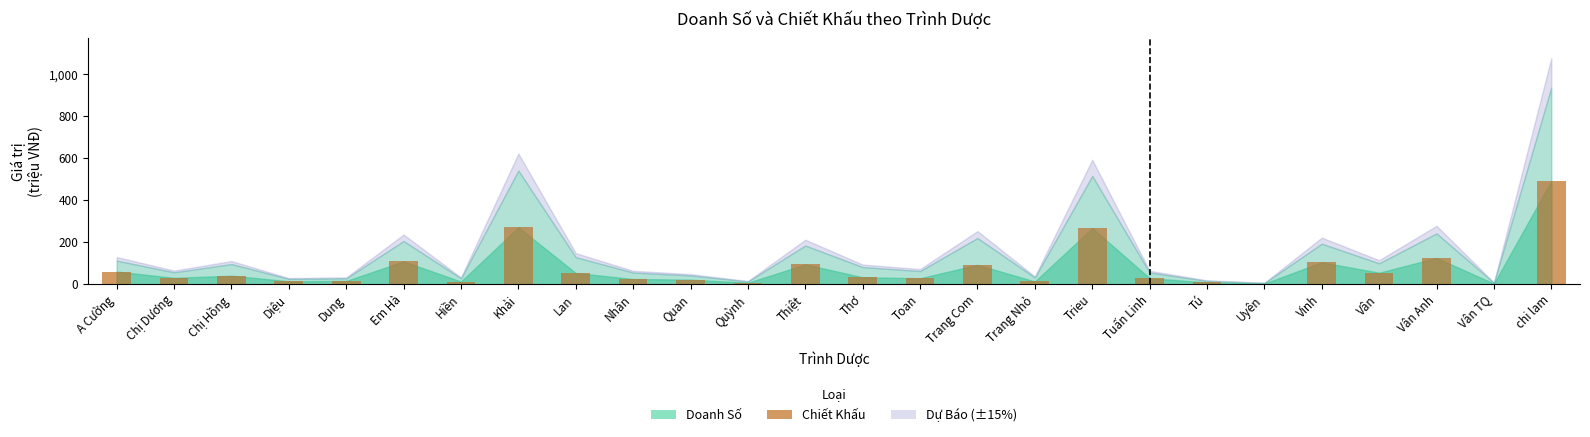

Between Vân Anh and Chị Hồng, which is larger?

Vân Anh